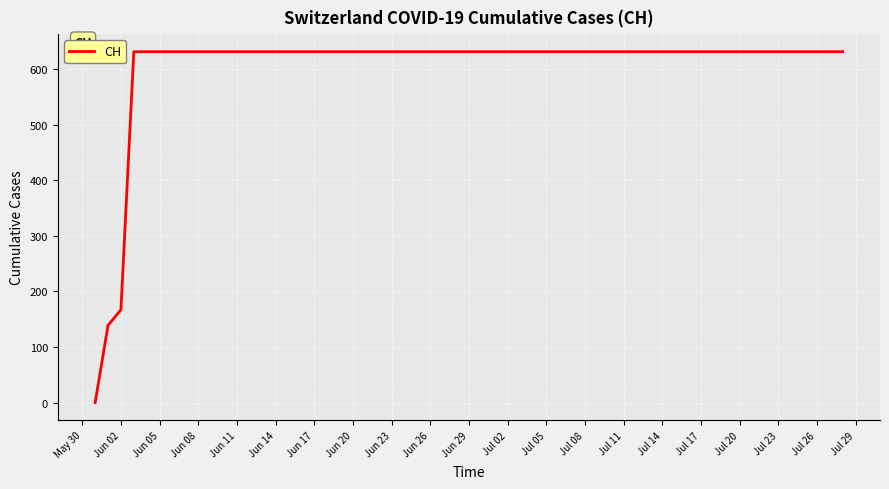

What is the greatest value displayed?

631